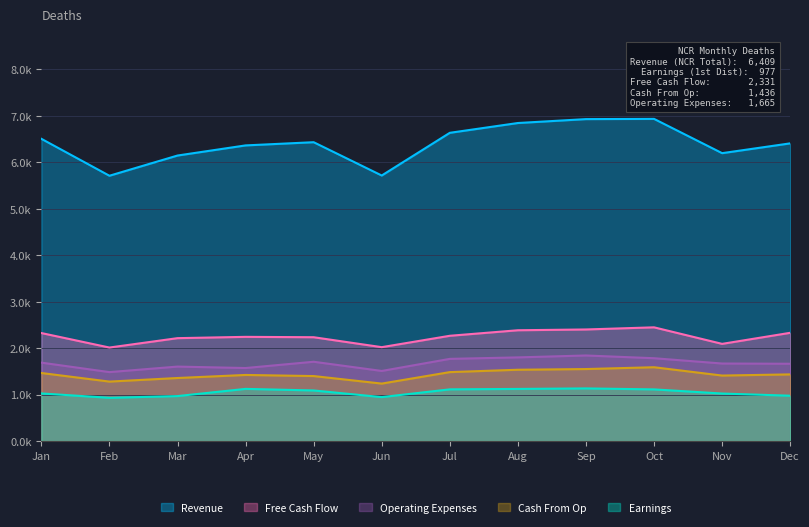

What are all the series names shown in the legend?

Revenue, Free Cash Flow, Operating Expenses, Cash From Op, Earnings